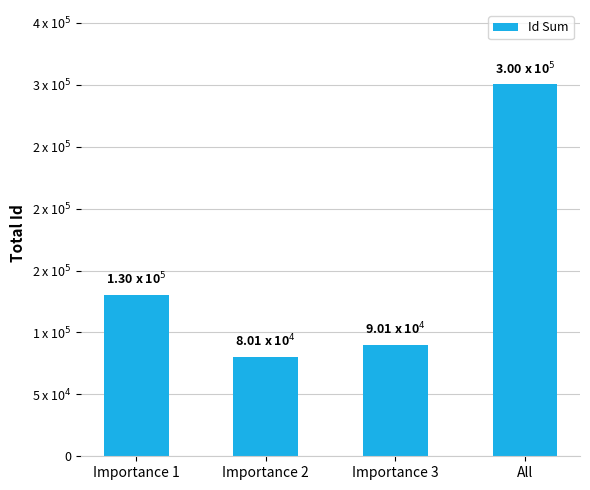

What is the difference between the maximum and minimum values?

220216